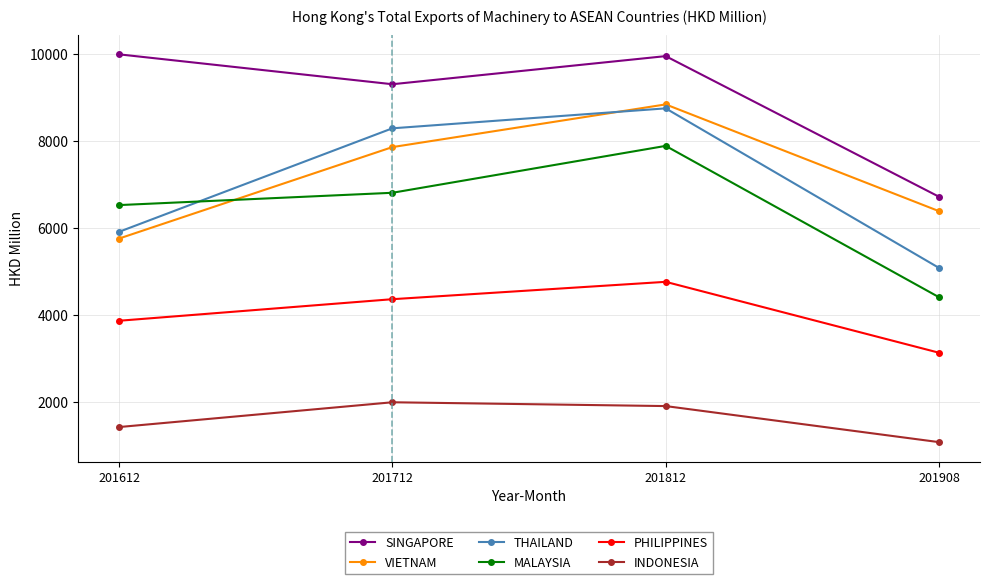

What are all the series names shown in the legend?

SINGAPORE, VIETNAM, THAILAND, MALAYSIA, PHILIPPINES, INDONESIA